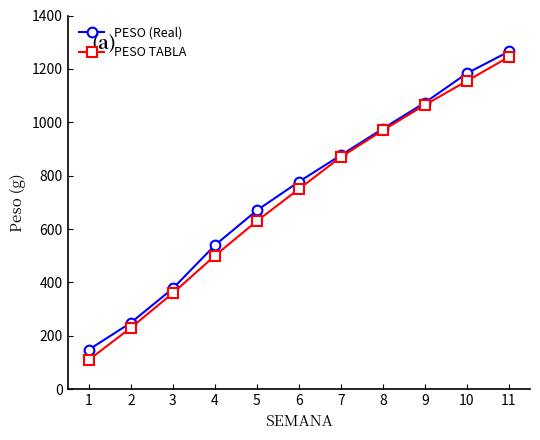

Reading right to left, list all the values displayed in this chart.

PESO (Real): 11=1265.2	10=1183.6	9=1073.7	8=976.1	7=876.7	6=777.2	5=670.0	4=539.2	3=377.3	2=249.0	1=148.1
PESO TABLA: 11=1245.0	10=1155.0	9=1065.0	8=970.0	7=870.0	6=750.0	5=630.0	4=500.0	3=360.0	2=230.0	1=110.0